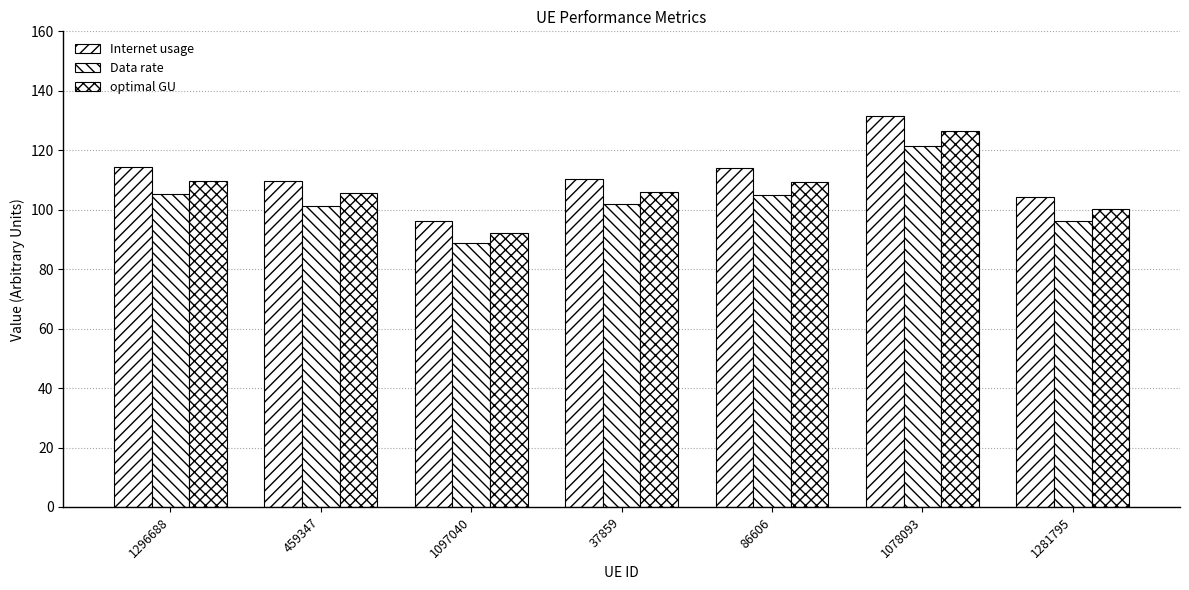

Reading left to right, transcribe all the data shown in this chart.

Internet usage: 114.3	109.8	96.1	110.5	113.9	131.6	104.3
Data rate: 105.4	101.3	88.7	101.9	105.1	121.4	96.3
optimal GU: 109.8	105.5	92.3	106.1	109.4	126.4	100.2